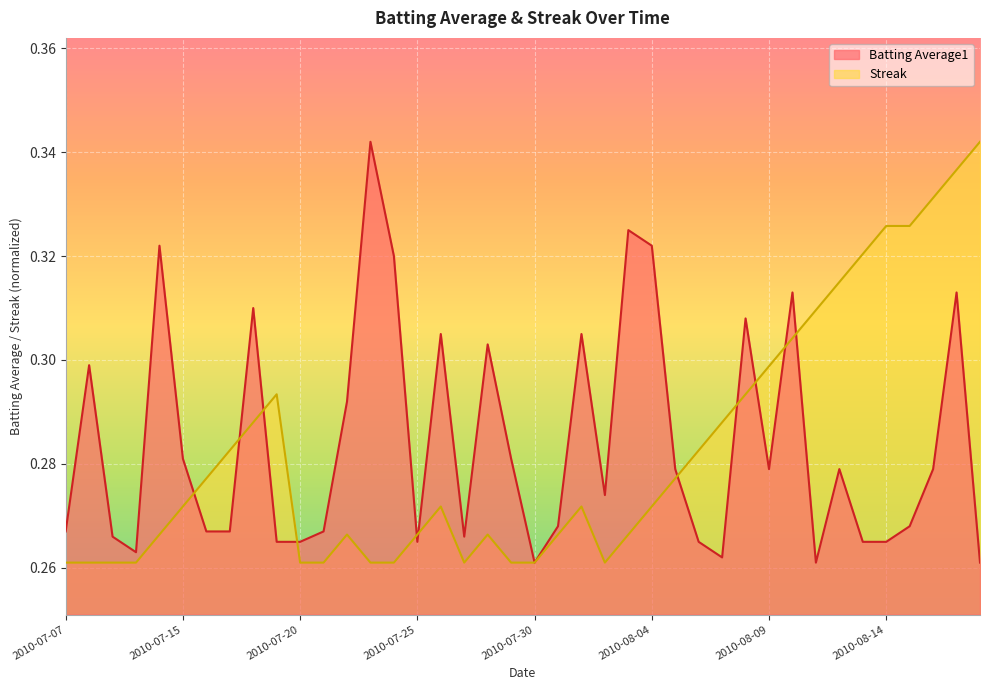

How many interior local valleys does the Streak series have?

2